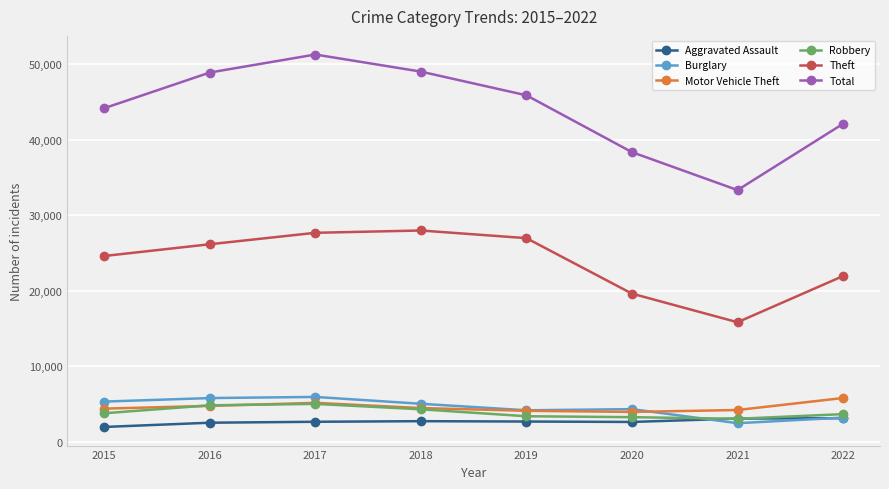

How many interior local peaks does the Theft series have?

1